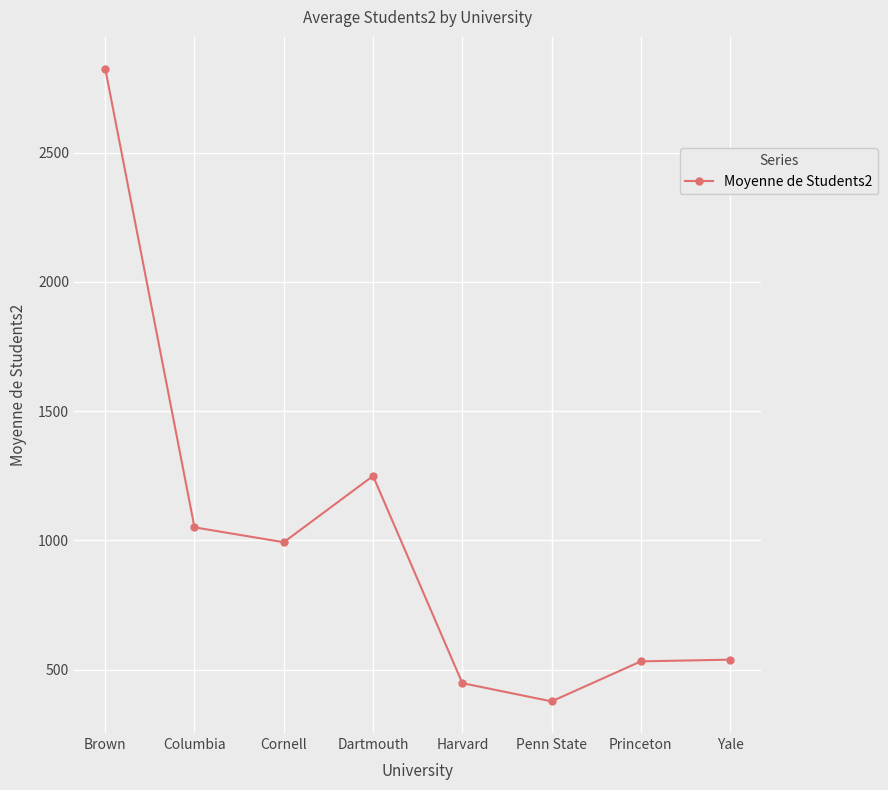

What is the difference between the values at Cornell and Penn State?

615.6